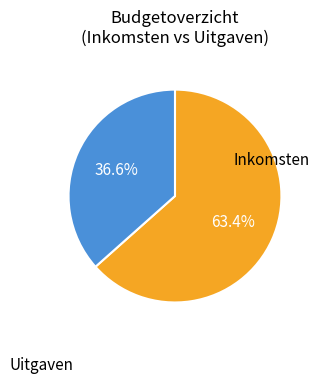

How many slices are in this pie chart?

2